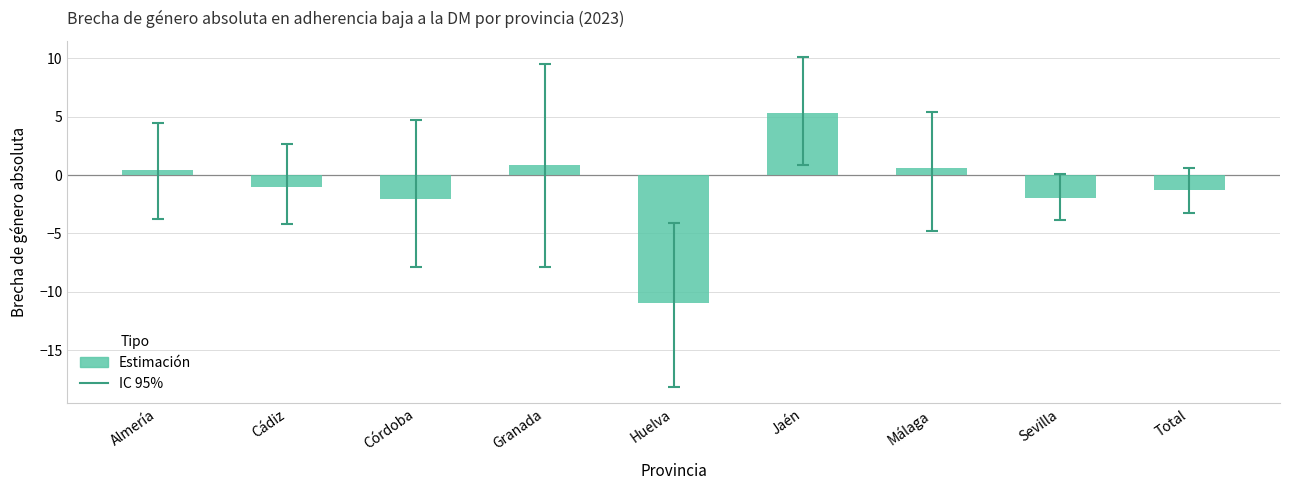

What is the difference between the maximum and second lowest values?

7.3